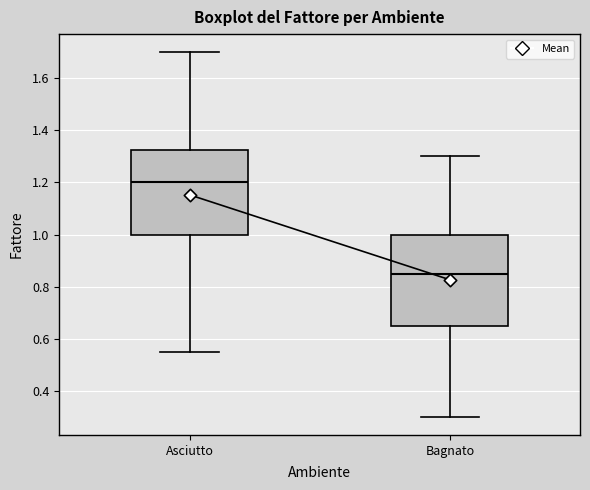

Reading left to right, read every box against the y-axis: the position of its median line, the range the box covers, and the ends of its whiskers. The values are not printed on the chart, so give them approximately, as read against the axis.

Asciutto: median 1.20, box 1.00 to 1.32, whiskers 0.56 to 1.70
Bagnato: median 0.86, box 0.66 to 1.00, whiskers 0.30 to 1.30